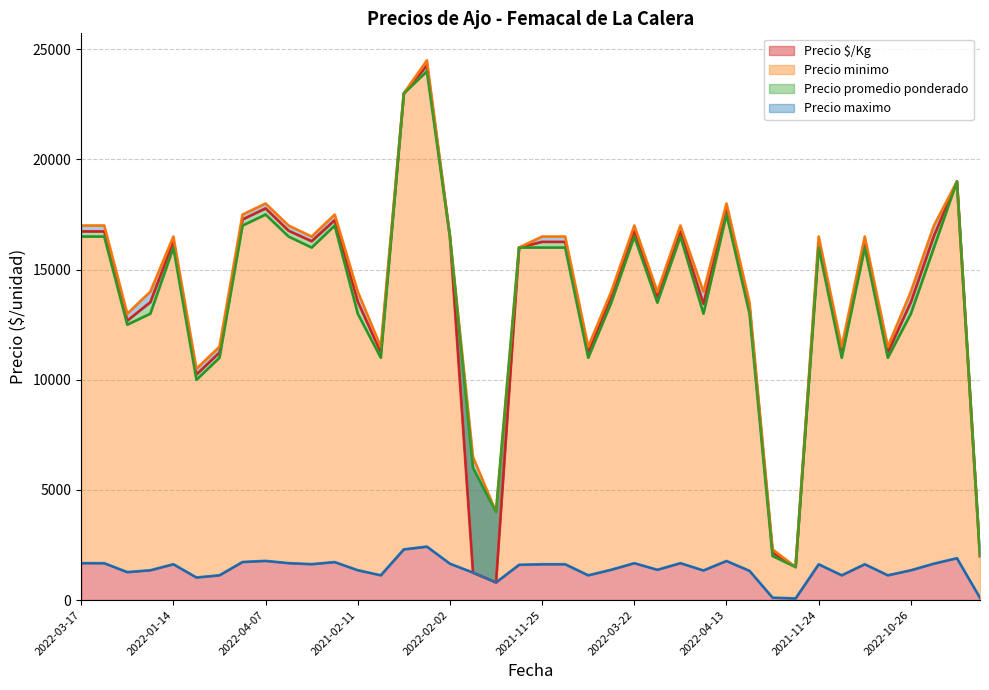

What is the minimum value for Precio minimo?

1500